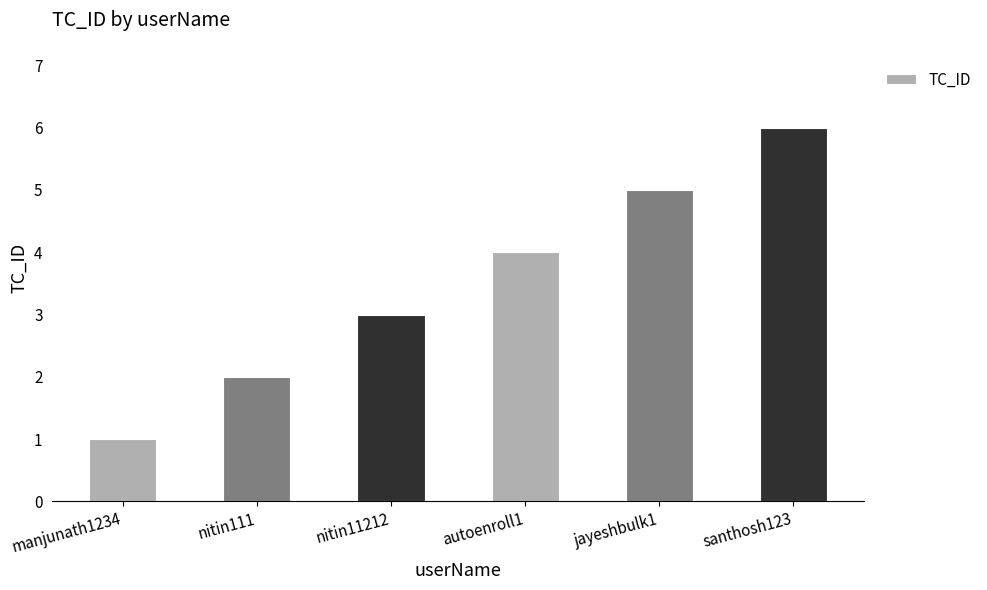

Reading left to right, extract all data points from this chart.

1	2	3	4	5	6